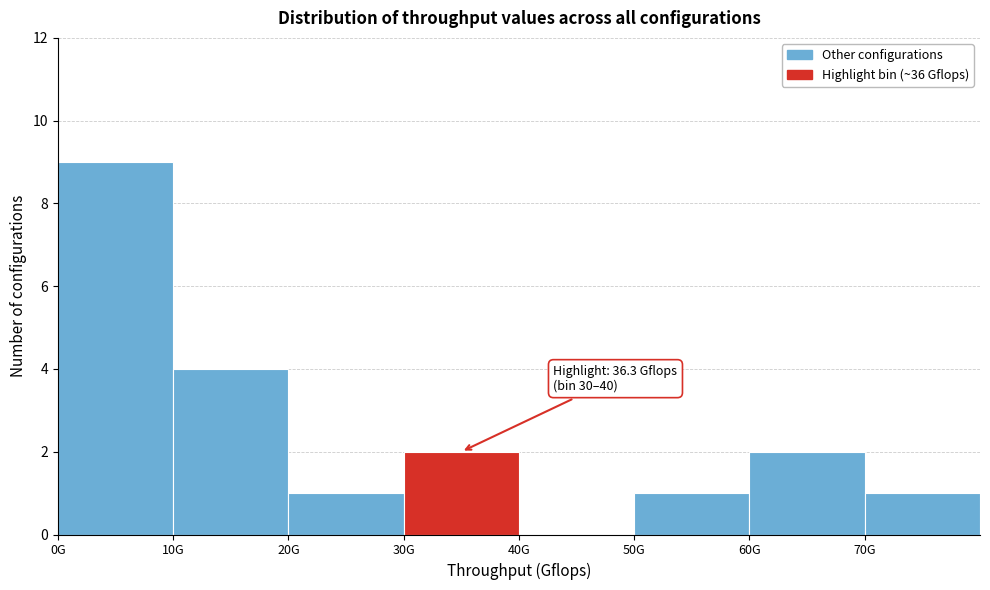

Reading left to right, transcribe all the data shown in this chart.

0G=9	10G=4	20G=1	30G=2	40G=0	50G=1	60G=2	70G=1